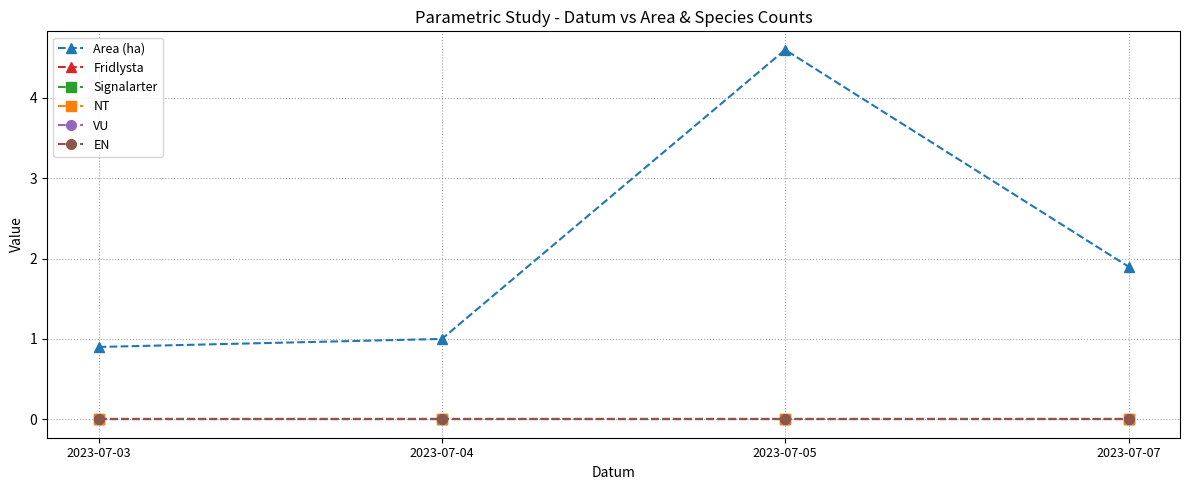

What is the difference between the highest and lowest values at 2023-07-03?

0.9